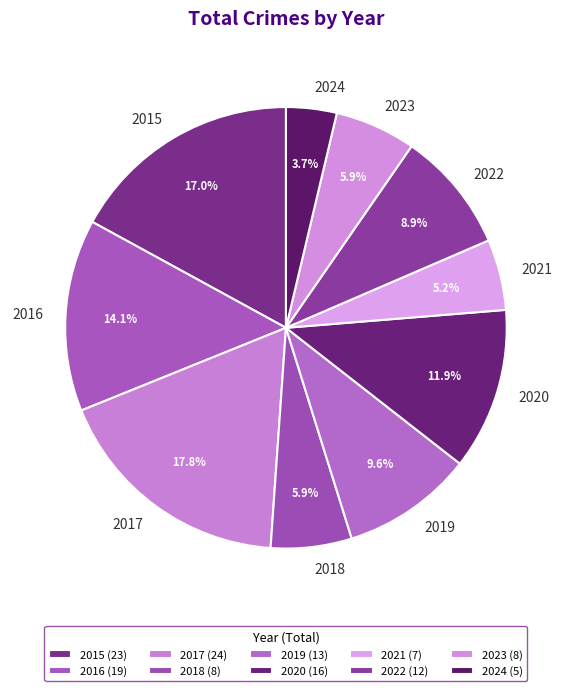

To the nearest percent, what is the average slice percentage?

10%